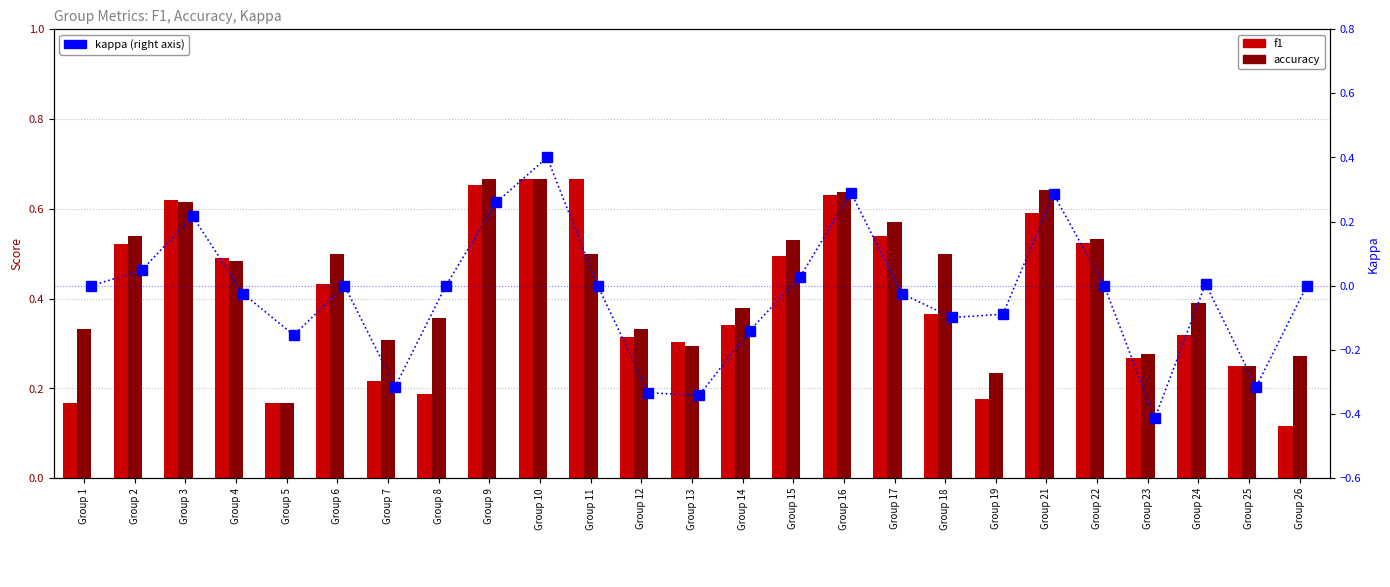

What is the minimum value shown in the chart?

-0.4